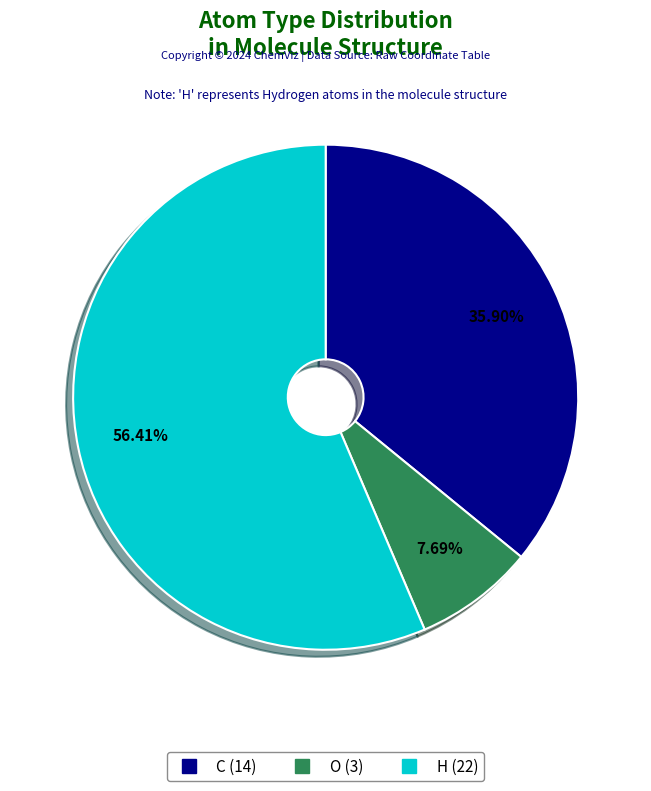

Is there a majority slice in this chart?

Yes